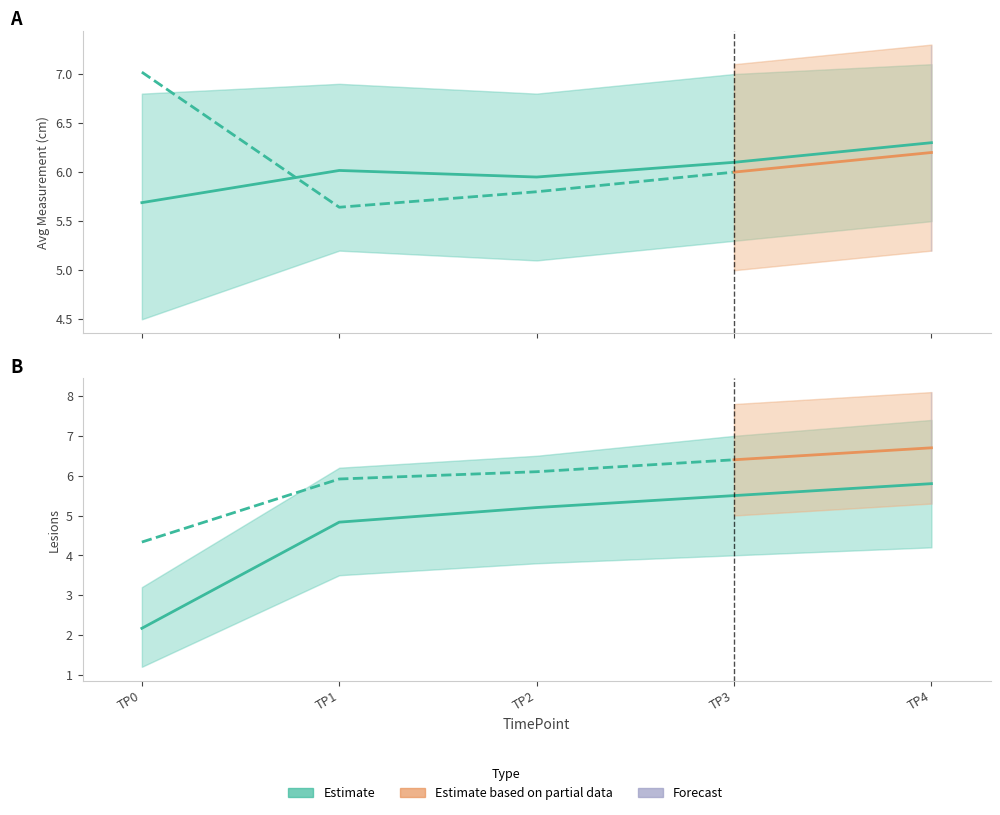

True or false: Control_Lesions and Control_AverageMeasurement cross at least once.

False